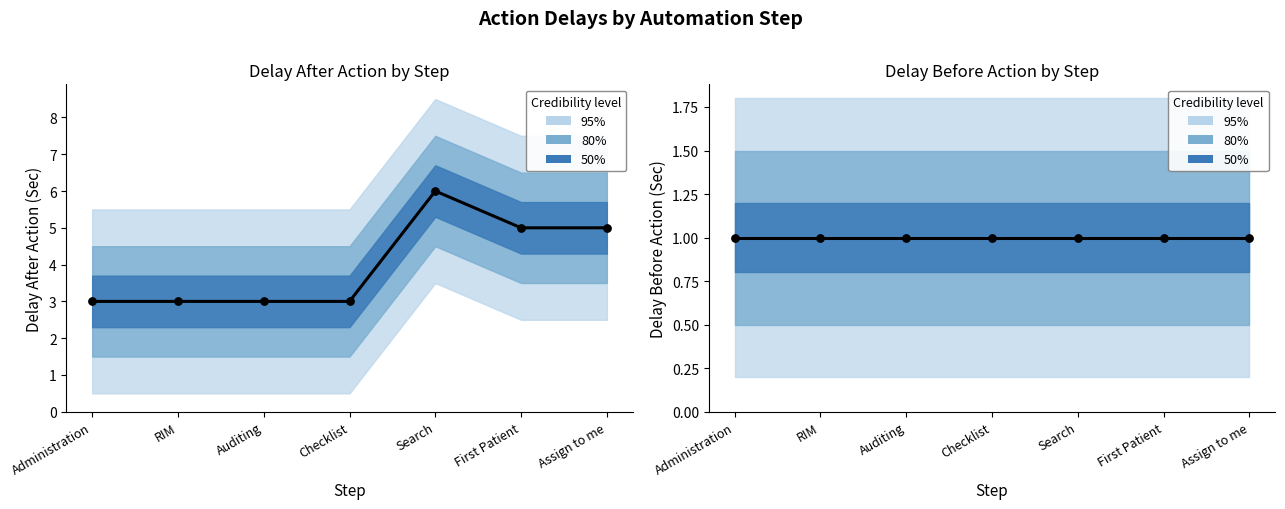

At which category is the sum across all series the highest?

Search